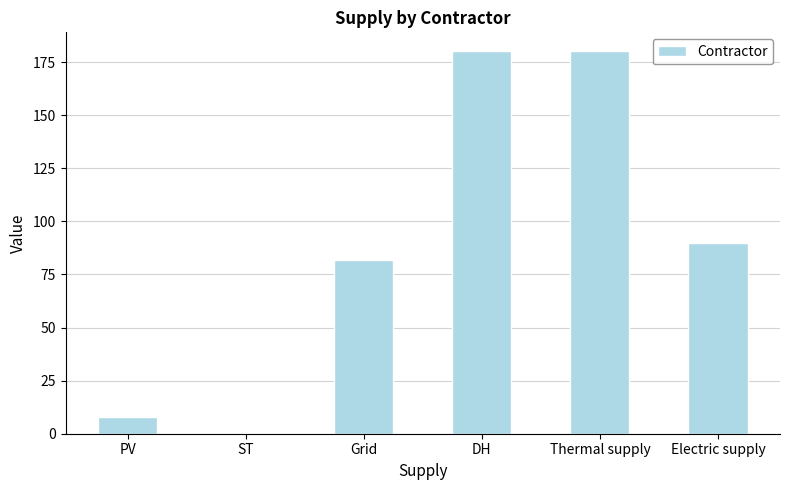

What is the sum of all values?

540